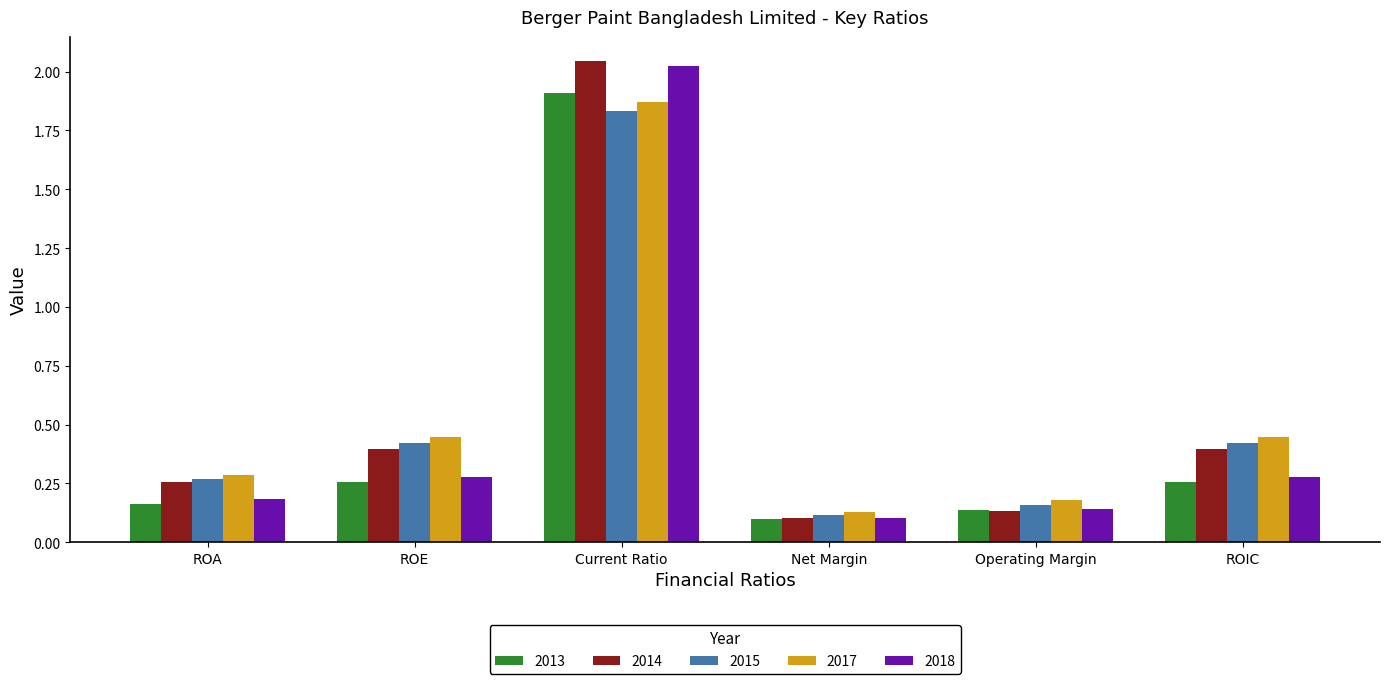

Which category has the highest value across all series?

Current Ratio